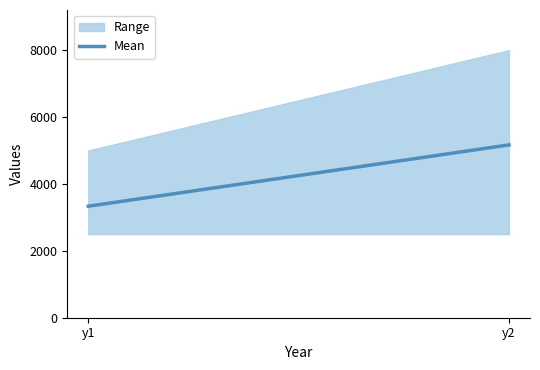

Rank the categories by value from lowest to highest.

y1, y2